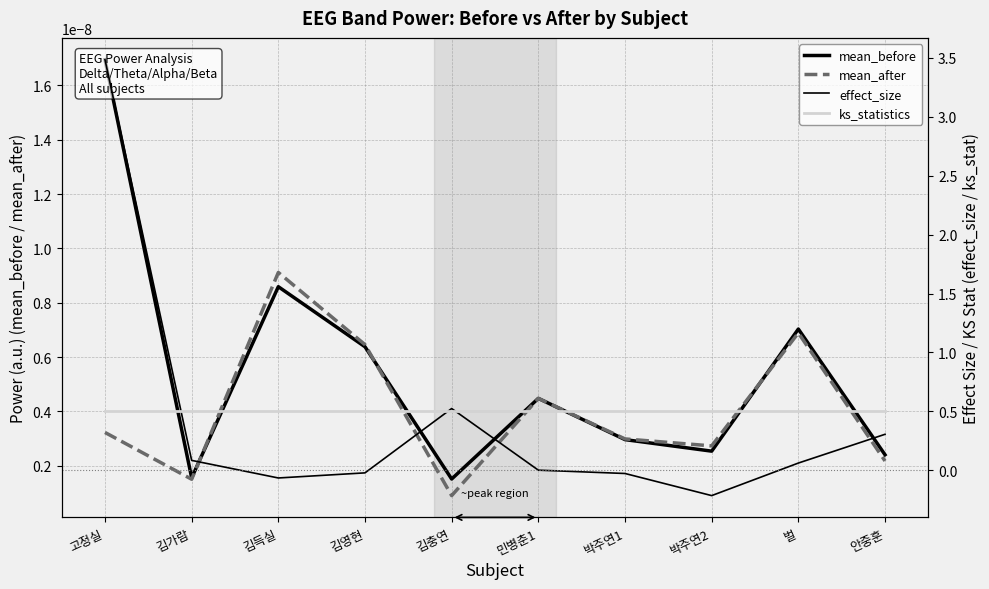

True or false: mean_before and ks_statistics cross at least once.

False